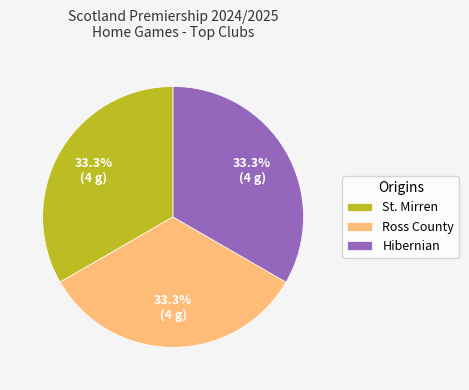

What portion of the pie excludes Ross County?

66.7%